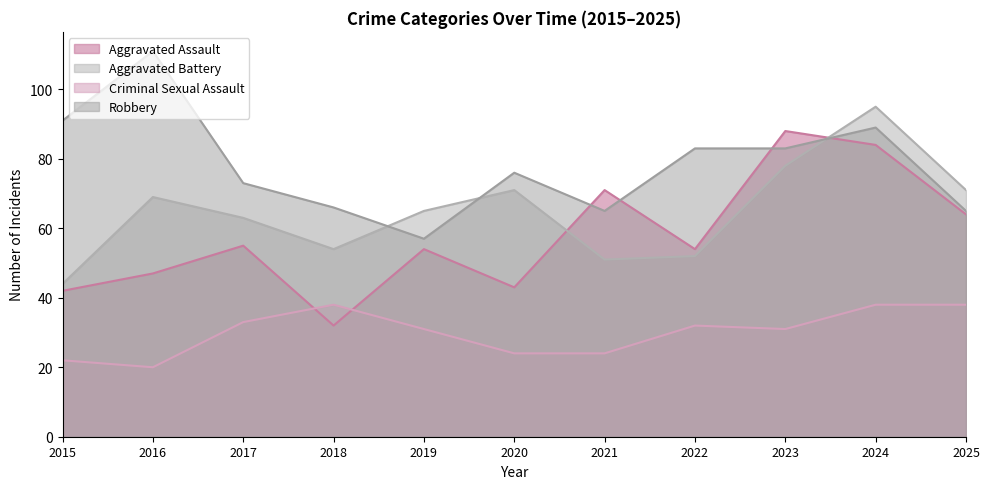

How many data points in Aggravated Battery are less than 65?

5